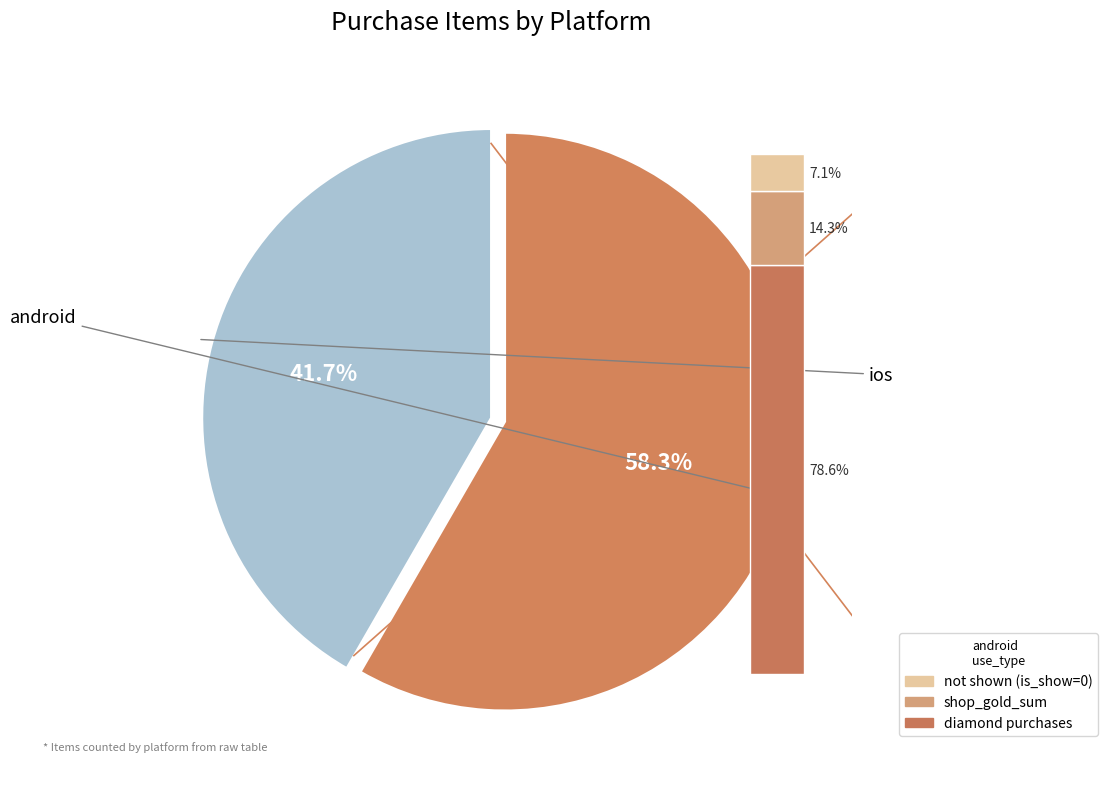

Which category has the smallest portion of the pie?

ios